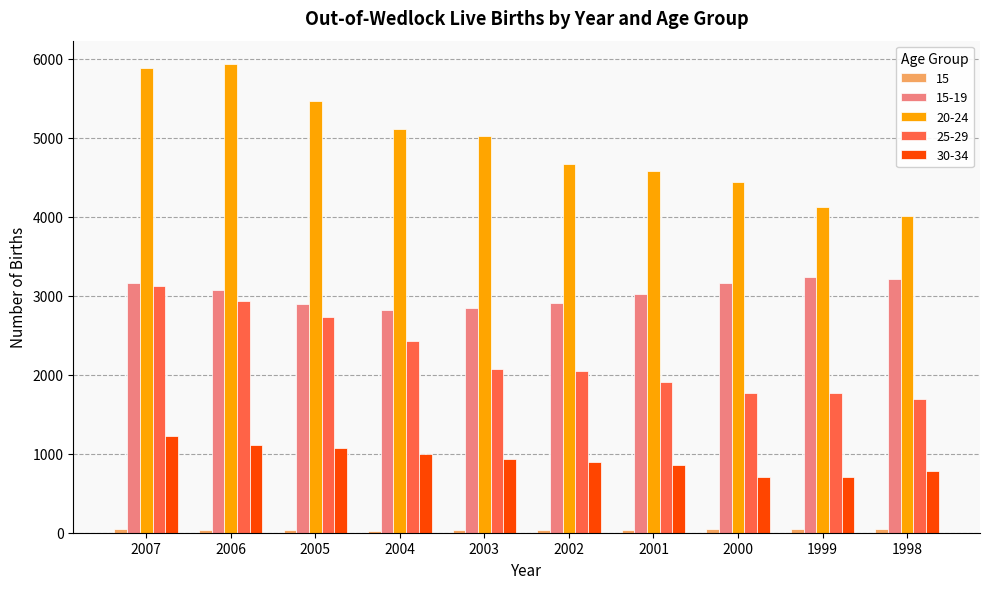

What is the value of the 20-24 bar at the 8th from the left?

4436